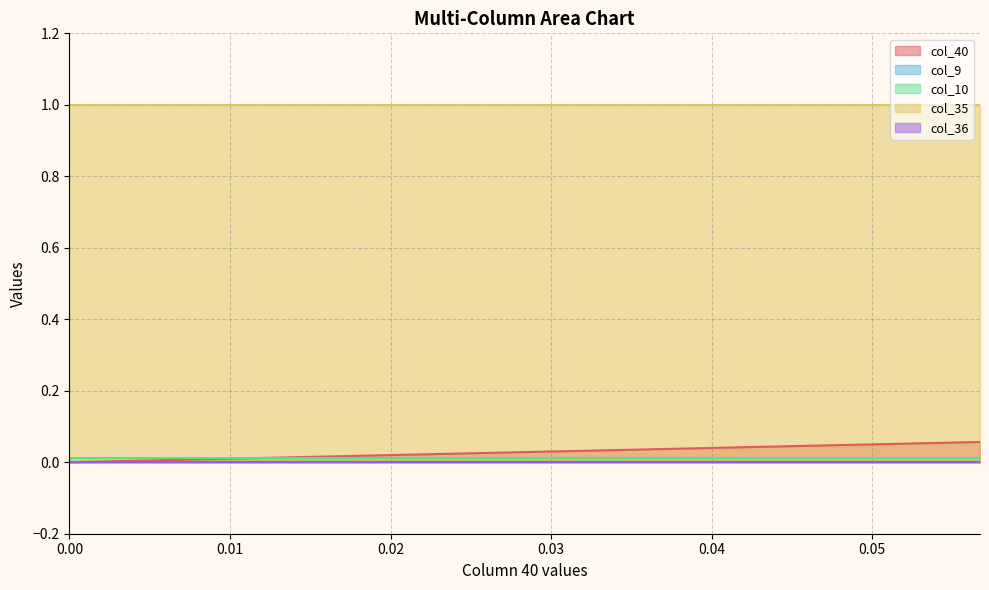

Between 8 and 2, which is larger?

8